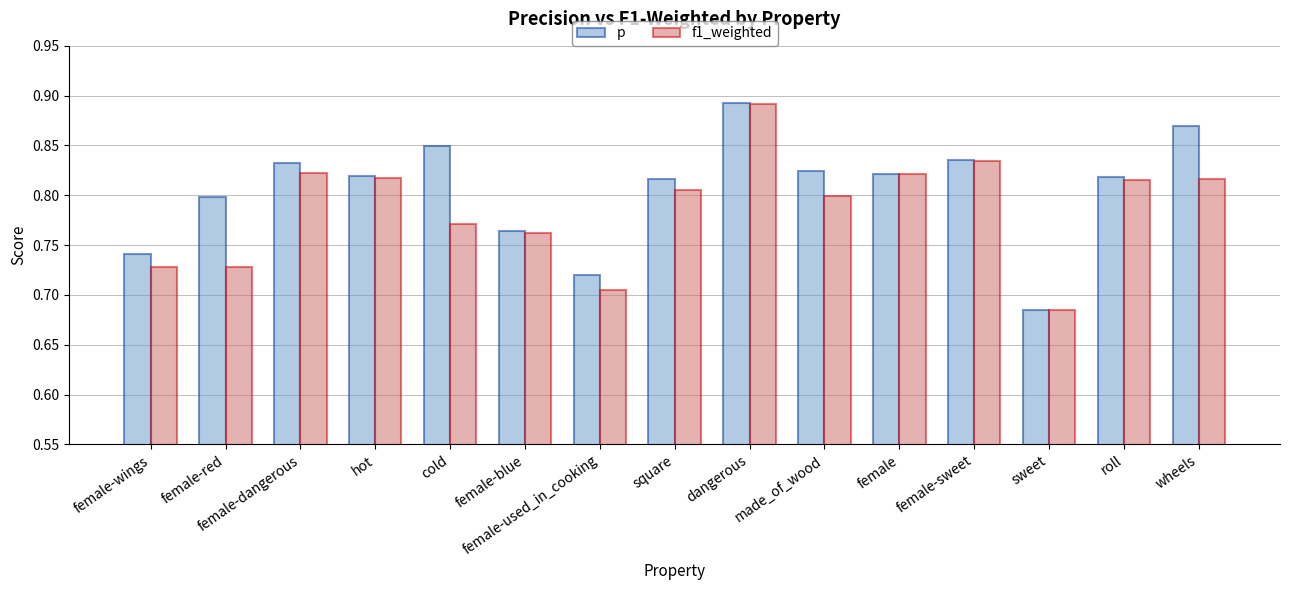

Which series changed the most between square and wheels?

p